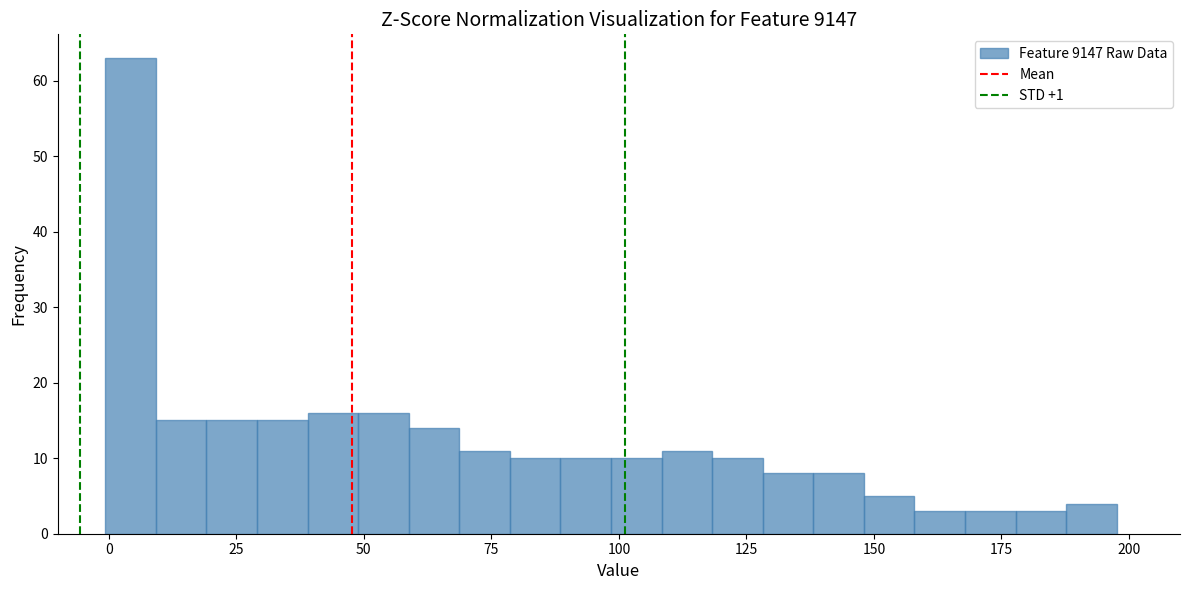

Around what value on the x-axis is the tallest bar? Give the approximate position of its centre, as read against the axis.

5